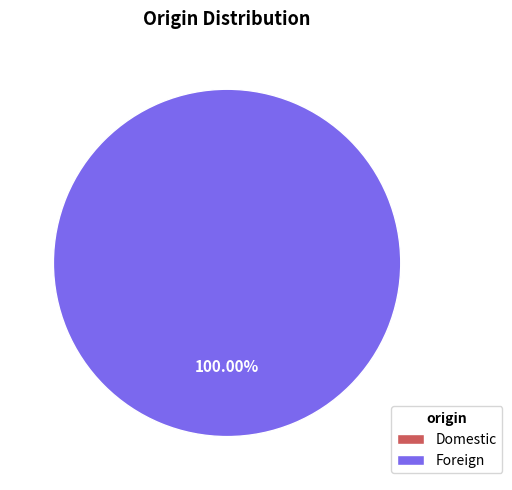

Is it true that Domestic is 1% of the pie?

False